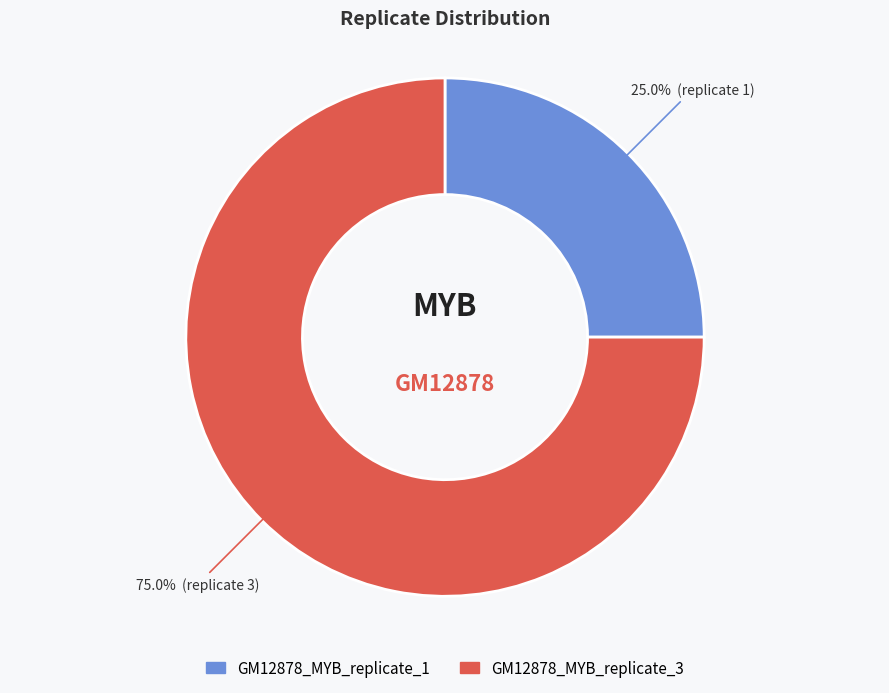

Count the number of slices in the pie.

2